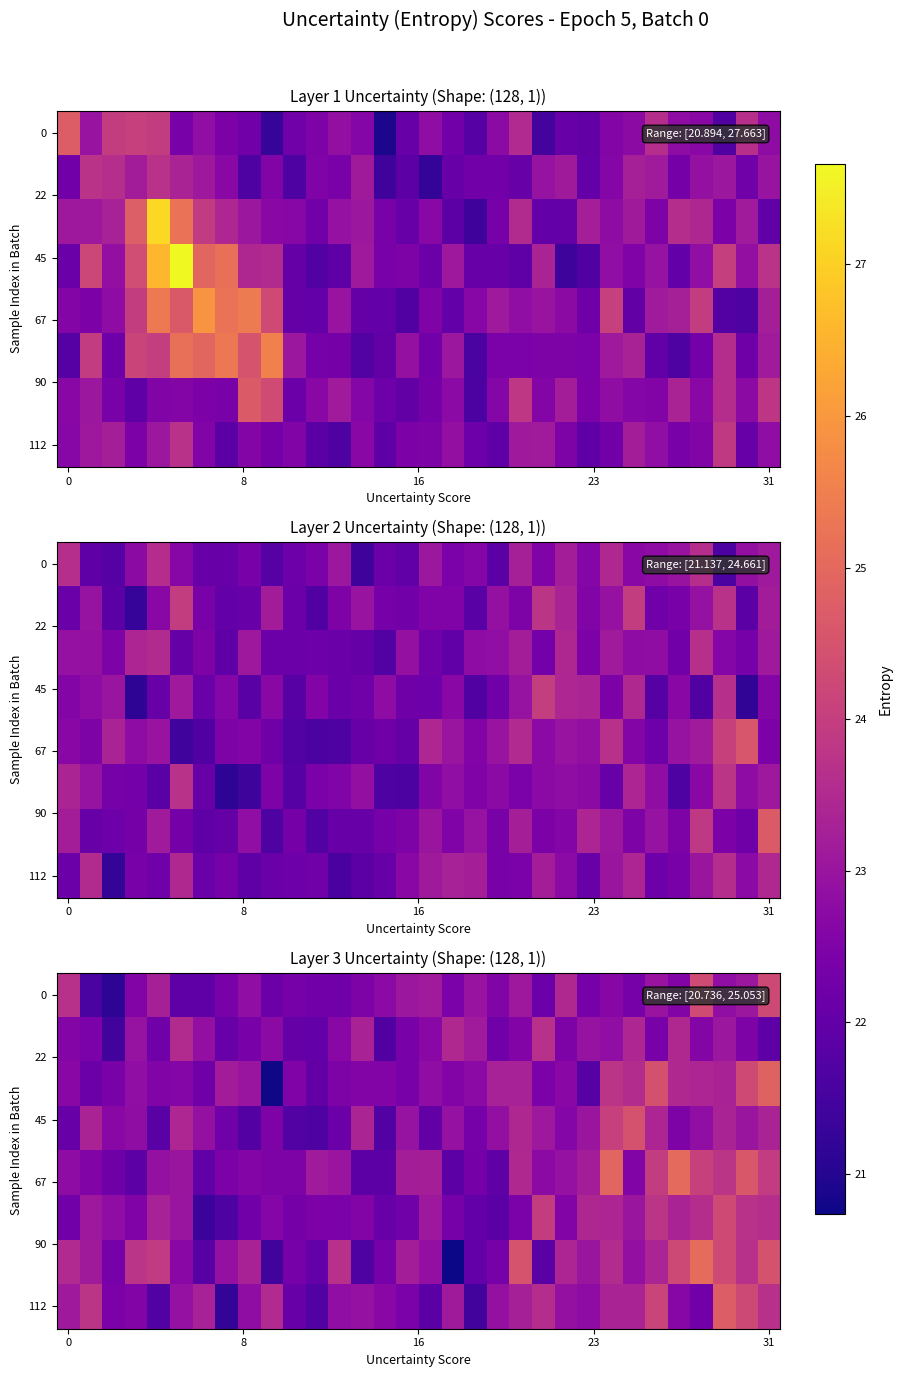

At which category is the sum across all series the highest?

31